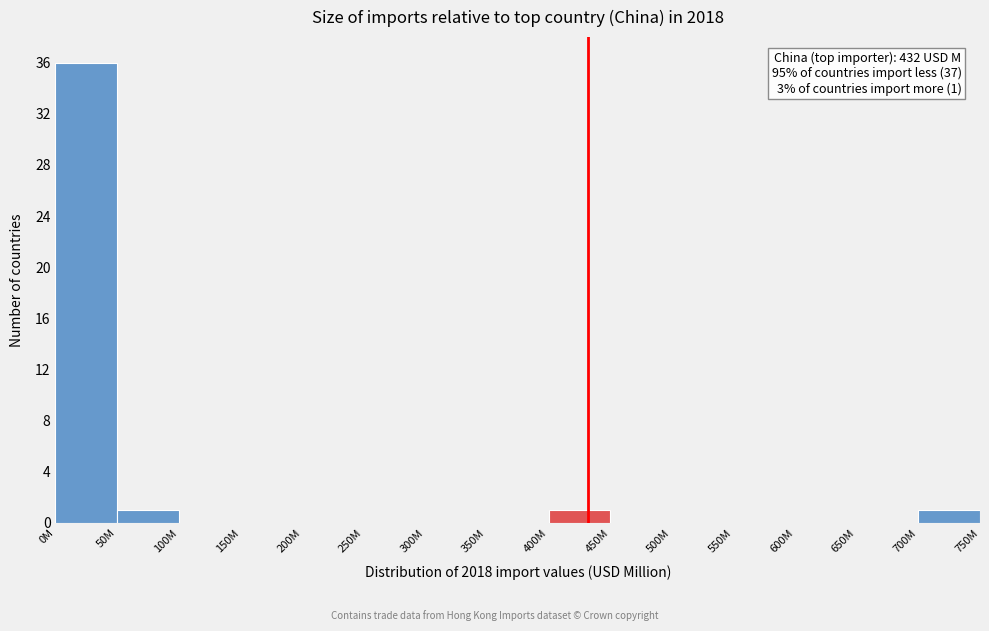

Reading left to right, extract all data points from this chart.

0M=36	50M=1	100M=0	150M=0	200M=0	250M=0	300M=0	350M=0	400M=1	450M=0	500M=0	550M=0	600M=0	650M=0	700M=1